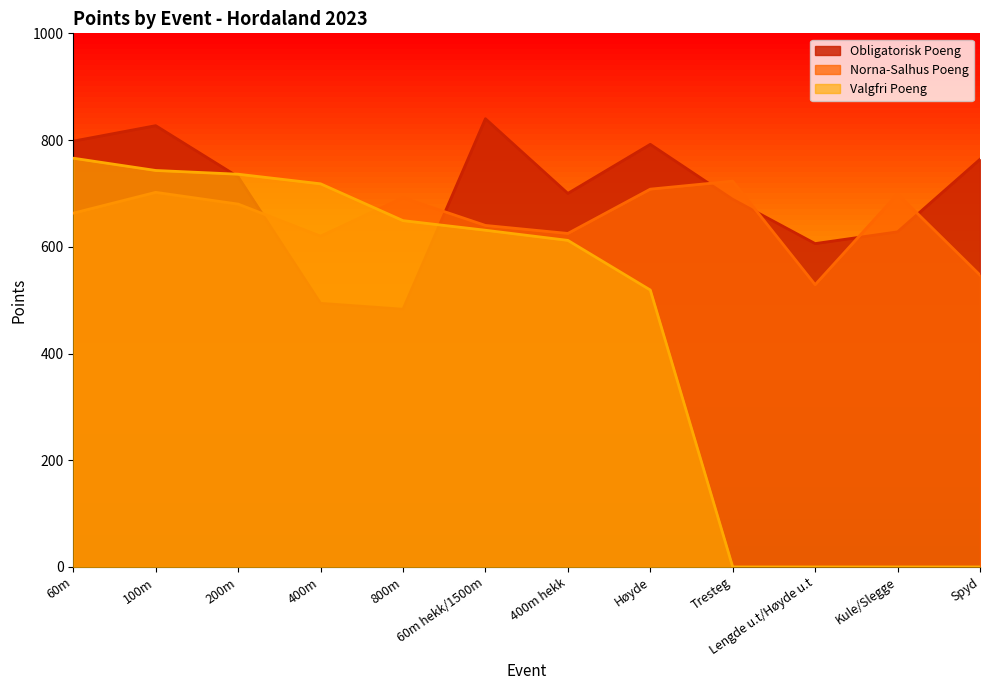

At 200m, list the series in order from largest to smallest.

Valgfri Poeng, Obligatorisk Poeng, Norna-Salhus Poeng